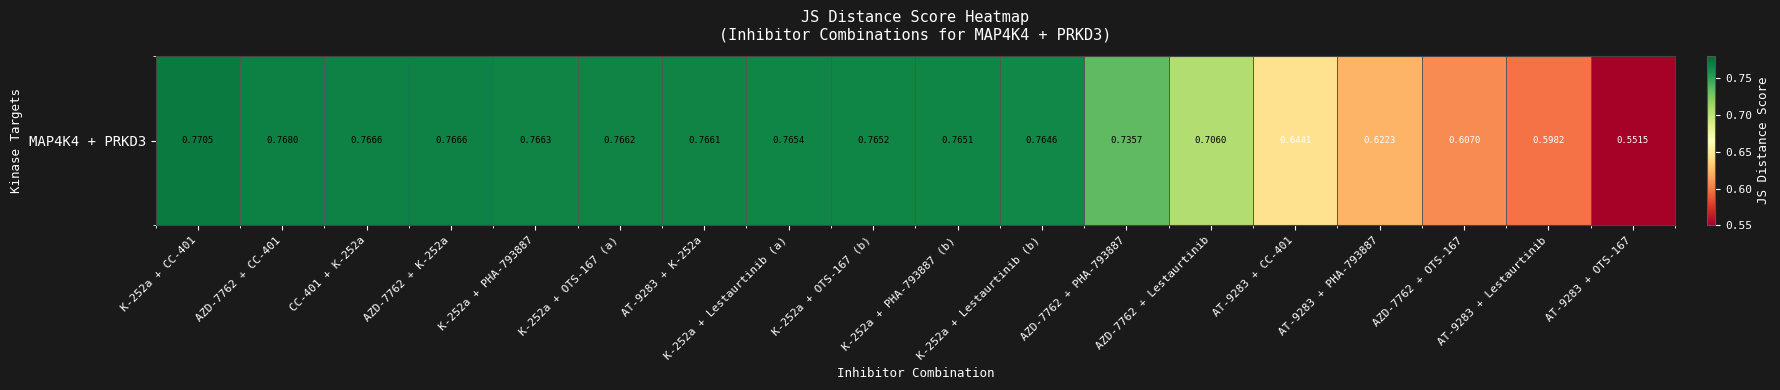

Reading left to right, transcribe all the data shown in this chart.

K-252a + CC-401=0.8	AZD-7762 + CC-401=0.8	CC-401 + K-252a=0.8	AZD-7762 + K-252a=0.8	K-252a + PHA-793887=0.8	K-252a + OTS-167 (a)=0.8	AT-9283 + K-252a=0.8	K-252a + Lestaurtinib (a)=0.8	K-252a + OTS-167 (b)=0.8	K-252a + PHA-793887 (b)=0.8	K-252a + Lestaurtinib (b)=0.8	AZD-7762 + PHA-793887=0.7	AZD-7762 + Lestaurtinib=0.7	AT-9283 + CC-401=0.6	AT-9283 + PHA-793887=0.6	AZD-7762 + OTS-167=0.6	AT-9283 + Lestaurtinib=0.6	AT-9283 + OTS-167=0.6